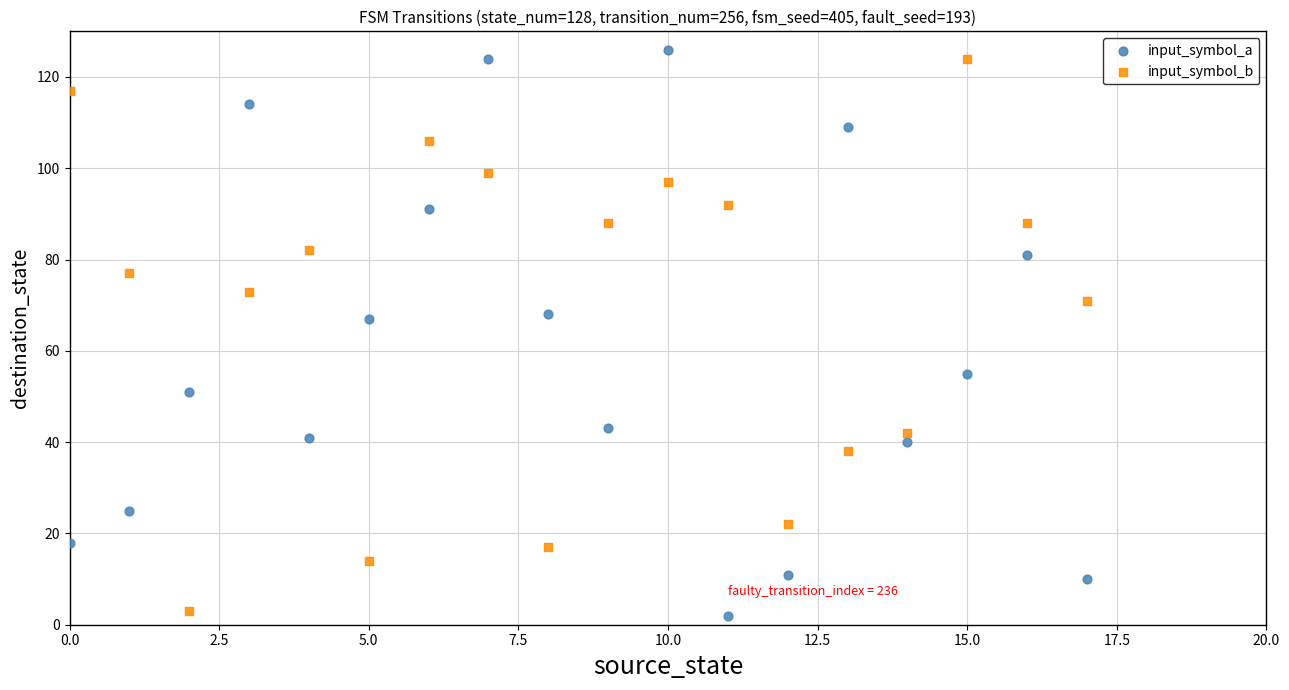

Across all data points, what is the range of Y values (max minus min)?

124